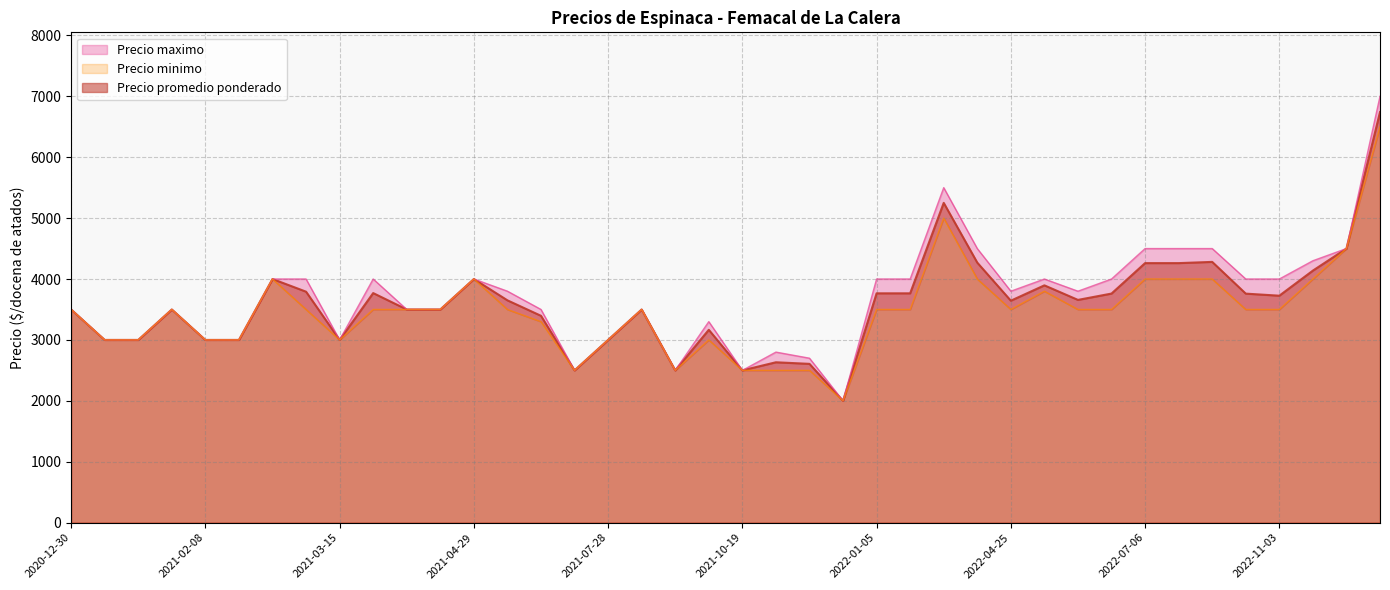

True or false: Precio promedio ponderado and Precio maximo intersect in this chart.

False